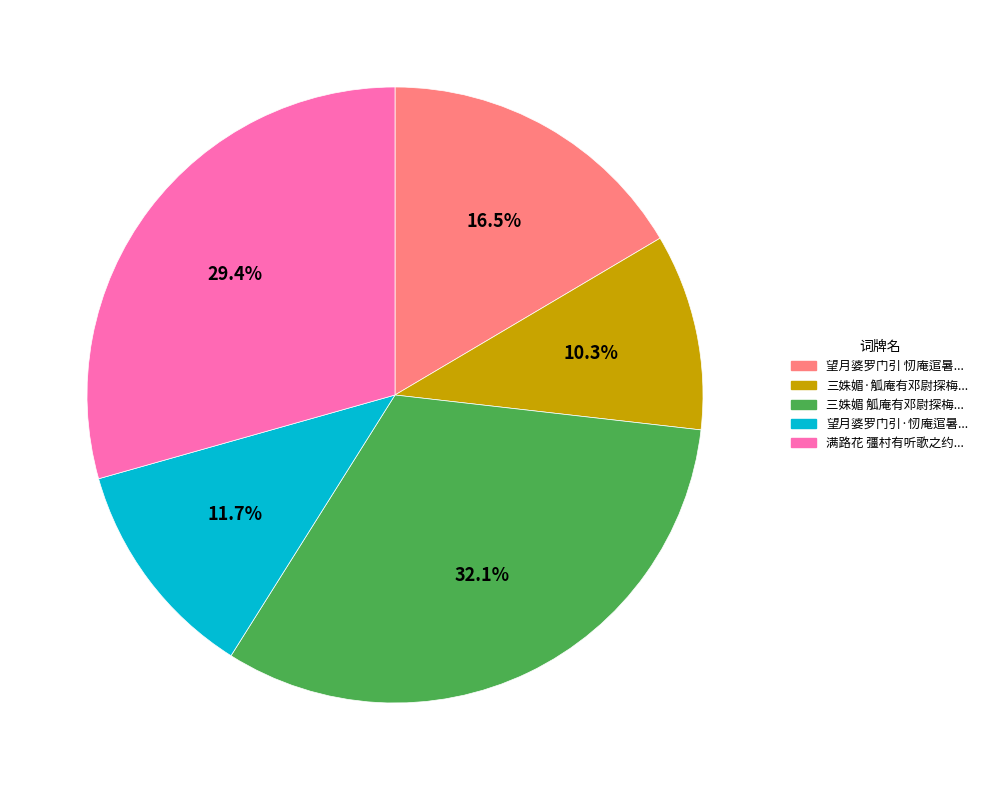

Does any single category account for the majority?

No